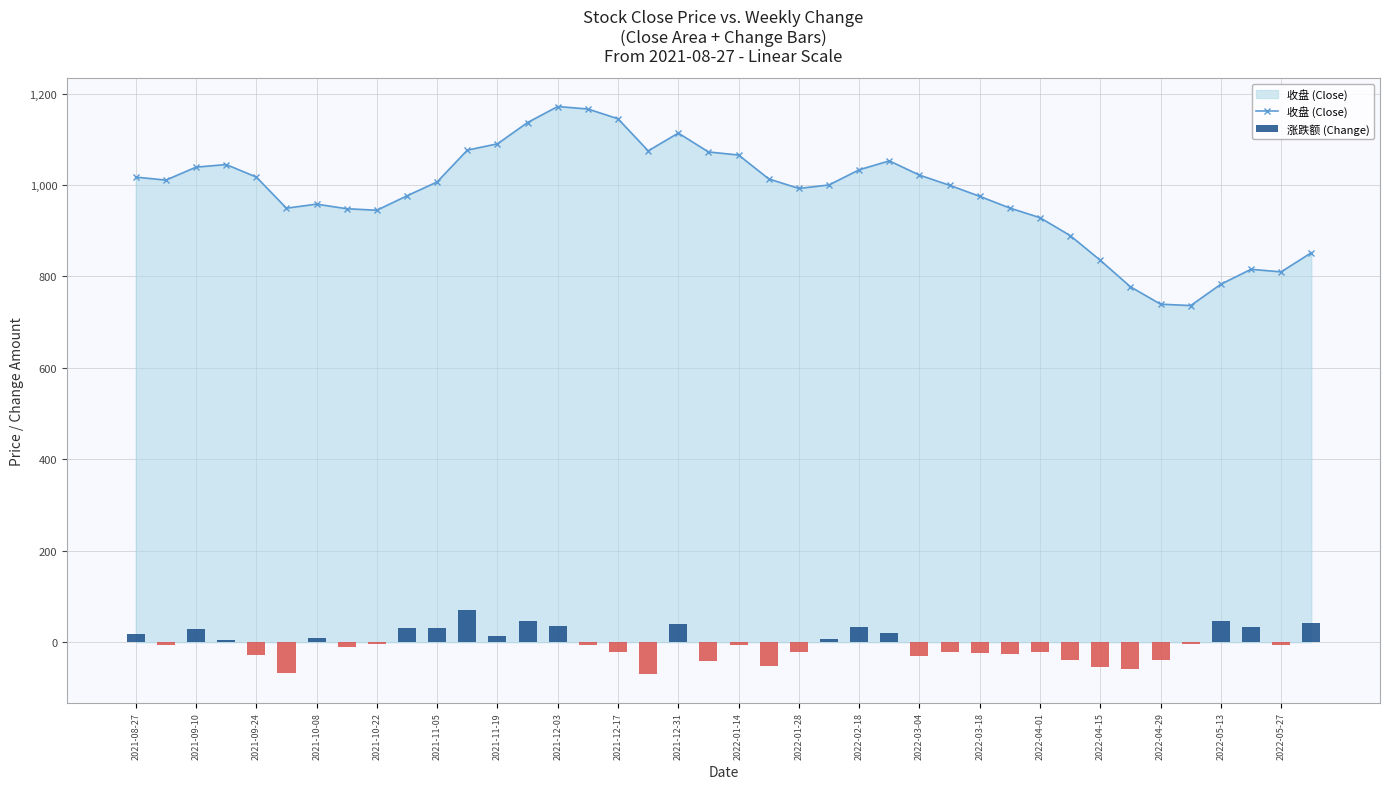

How many groups of bars are there?

40